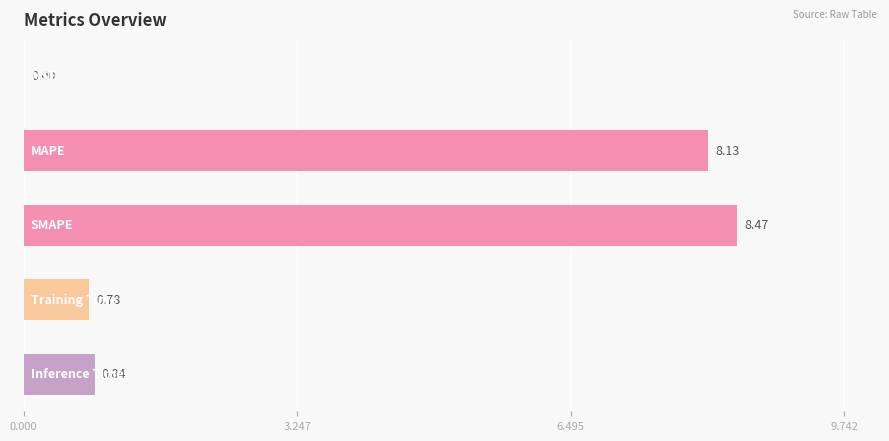

What is the sum of all values?

18.2